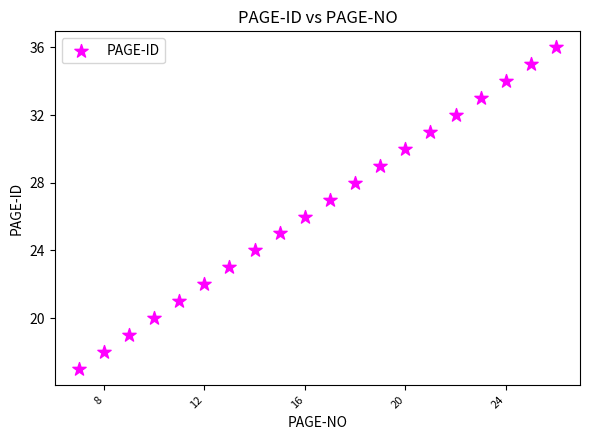

What is the range of Y values (max minus min)?

19